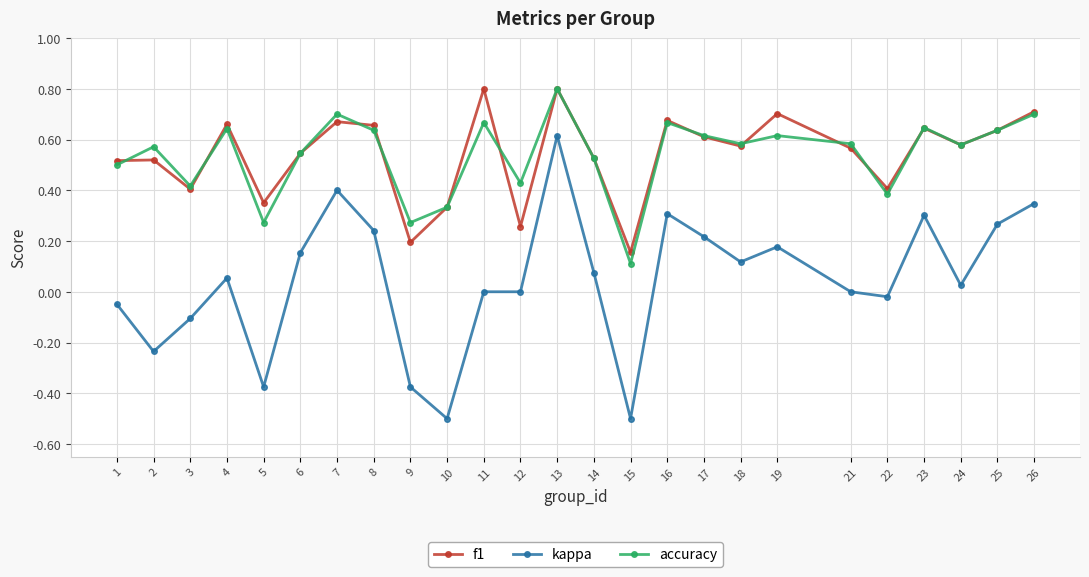

The value of kappa at 10 is -0.3. True or false?

False